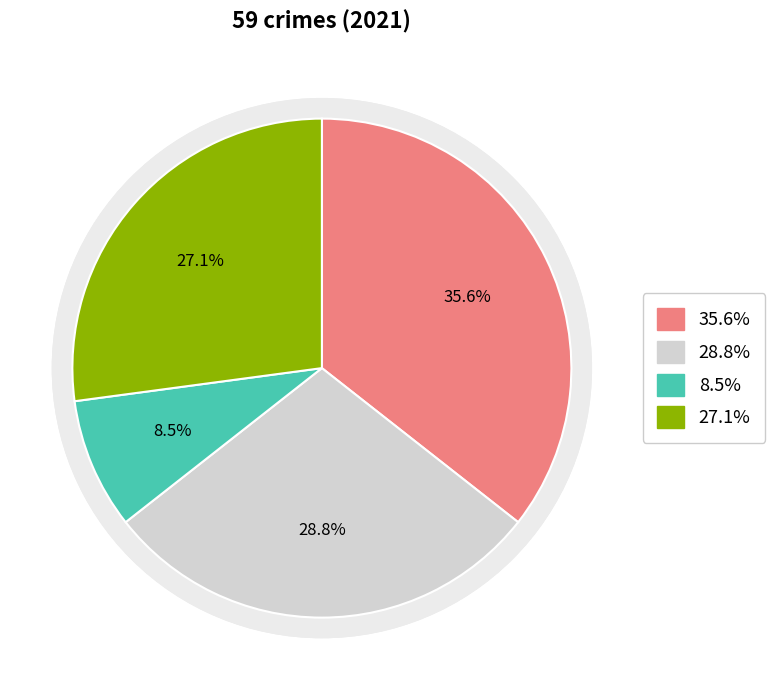

The Aggravated Assault slice represents 36% of the pie. True or false?

True